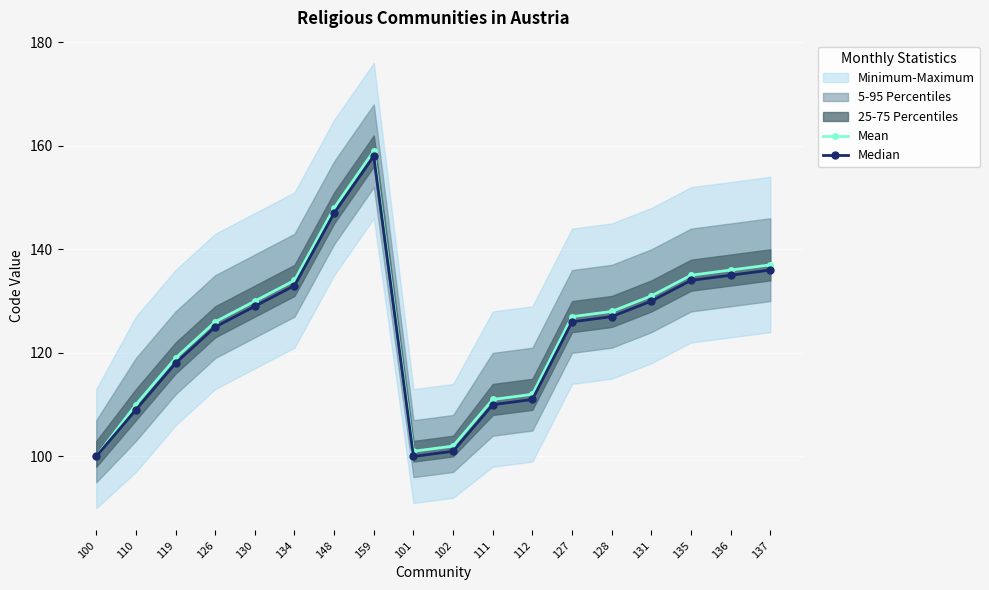

At which label is Mean closest to 129?

130